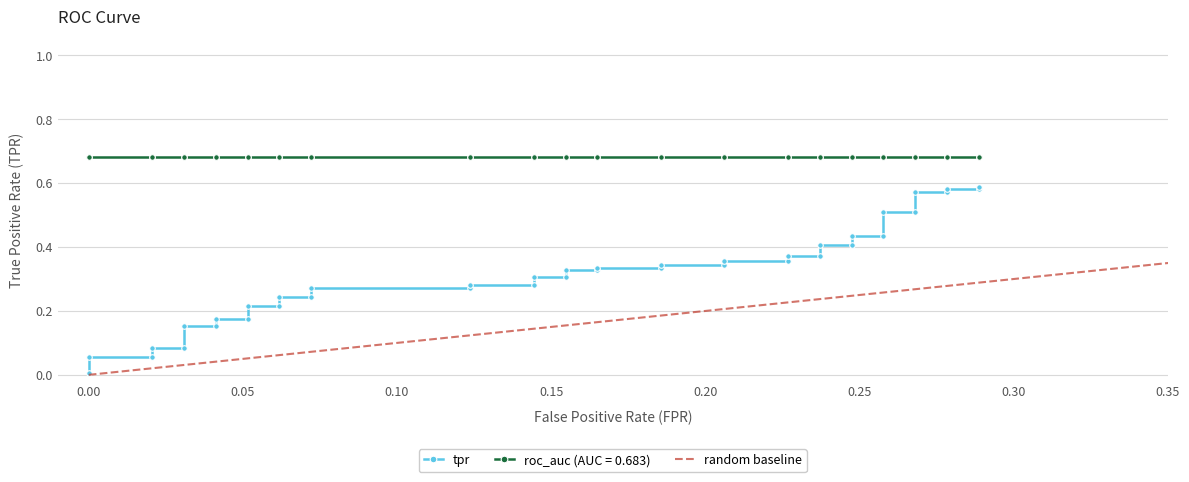

The value at 16 is 0.2. True or false?

False